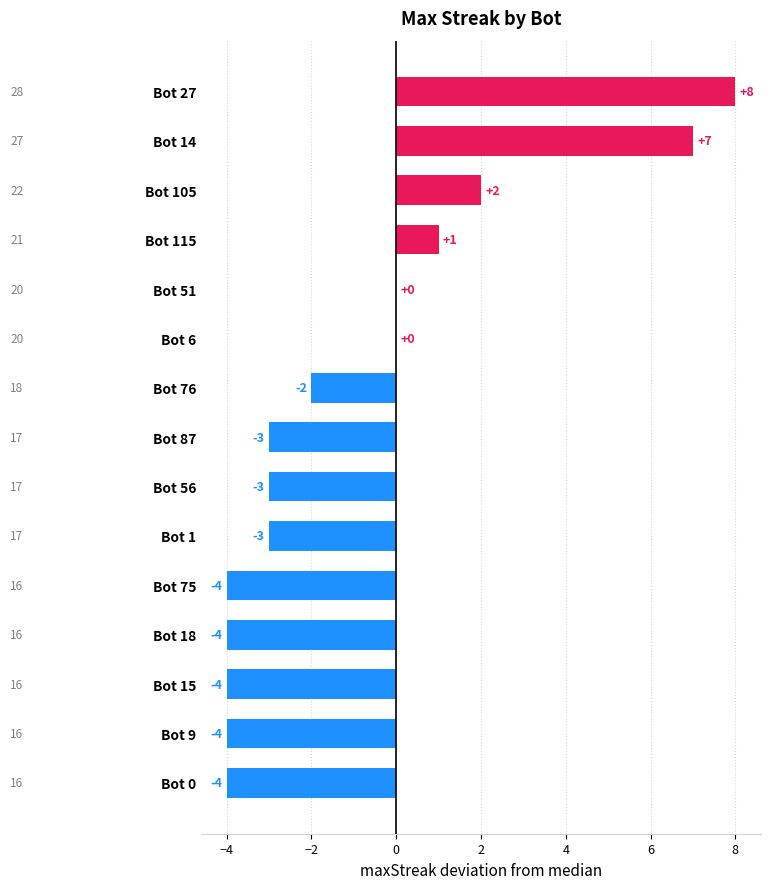

What is the change in value from Bot 87 to Bot 6?

+3